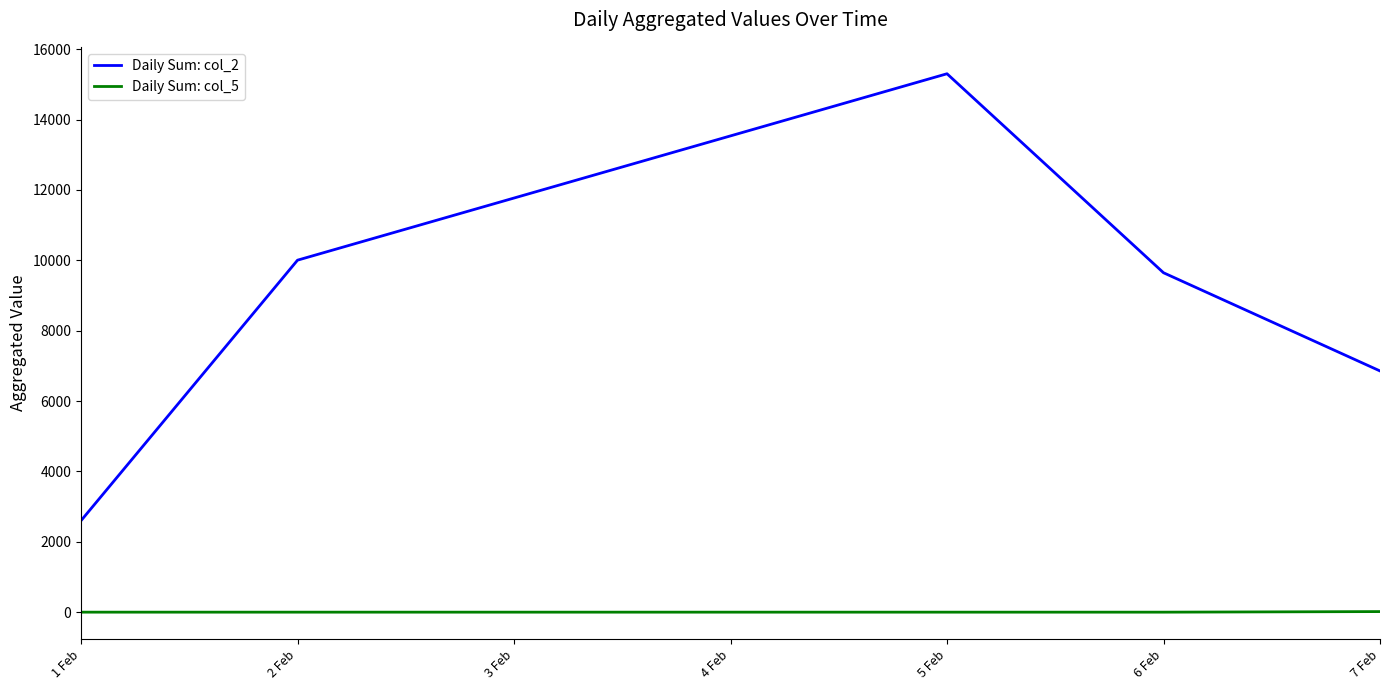

Is the value of Daily Sum: col_2 at 1 Feb greater than the value of Daily Sum: col_5 at 5 Feb?

Yes